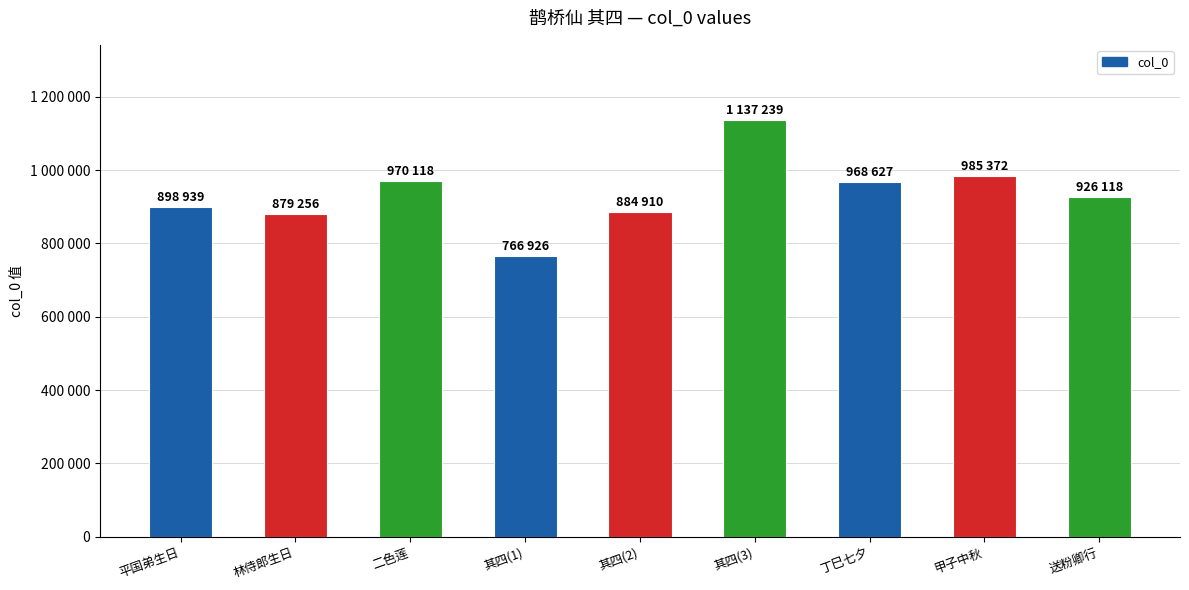

Reading right to left, what are all the values shown in this chart?

926118	985372	968627	1137239	884910	766926	970118	879256	898939